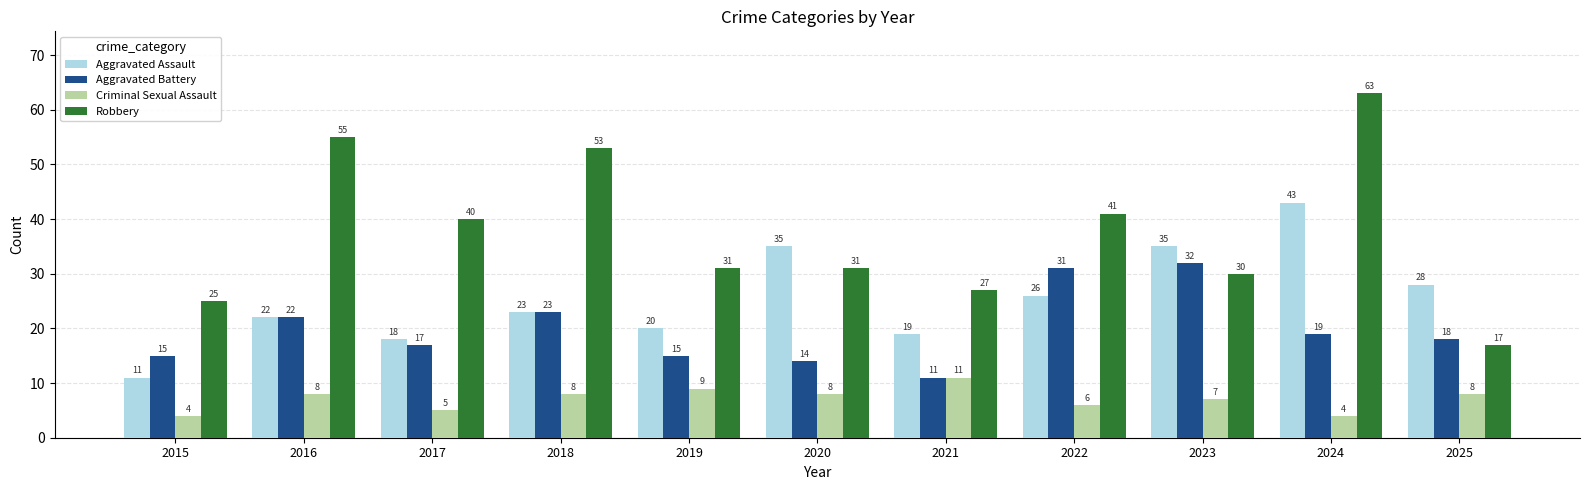

What is the value of the Aggravated Assault bar at the 7th from the left?

19